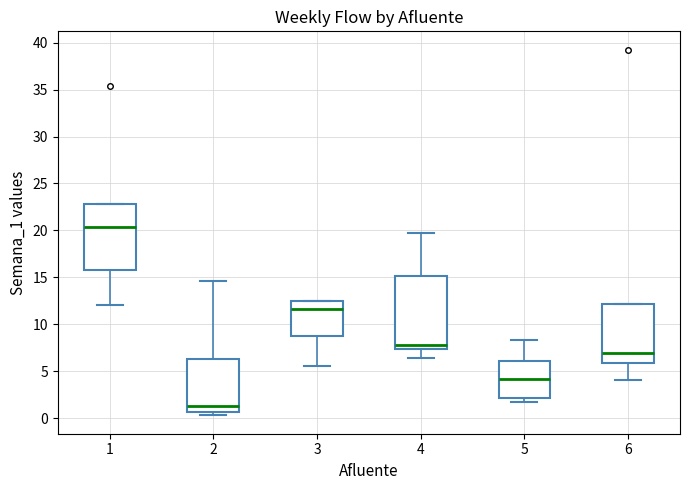

Where does the median line of the box at x = 1 sit on the y-axis? The values are not printed on the chart, so give them approximately, as read against the axis.

20.5